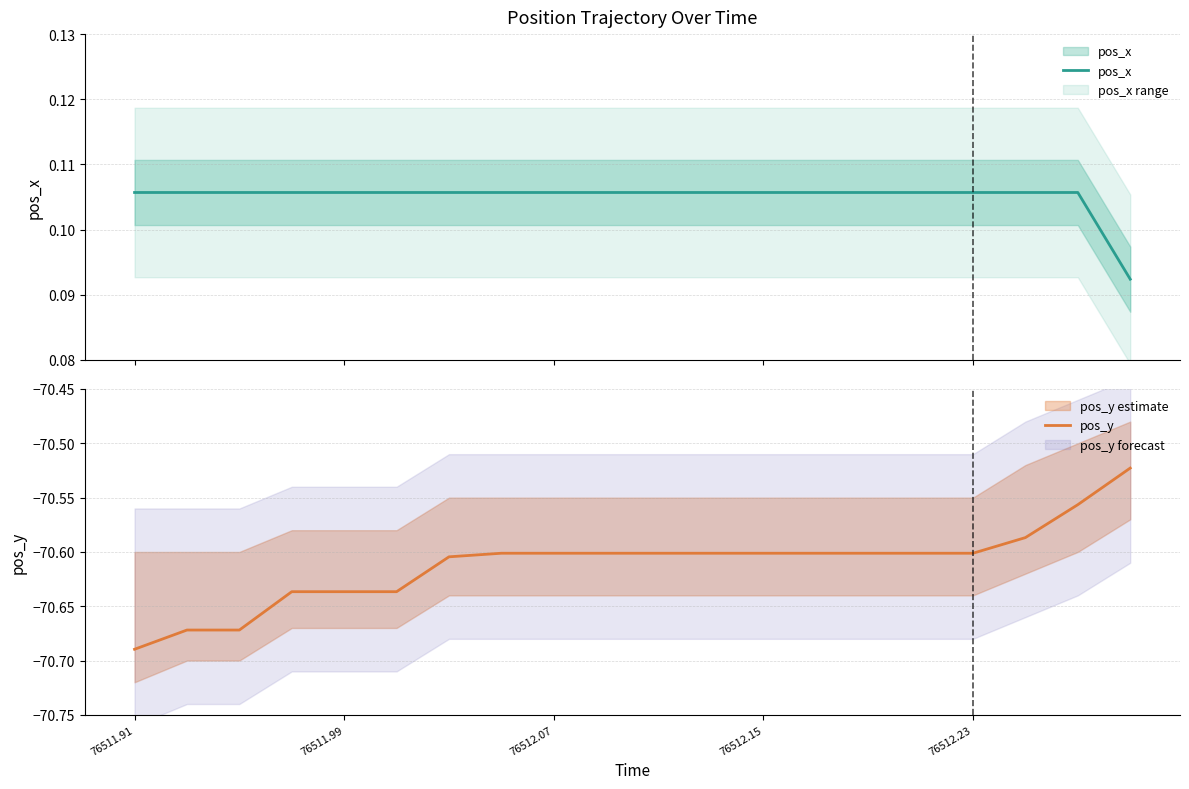

At 18, list the series in order from largest to smallest.

pos_x, pos_y